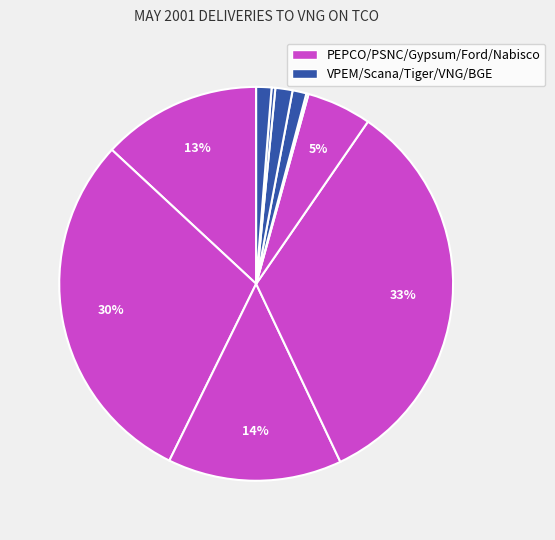

Does any single category account for the majority?

No